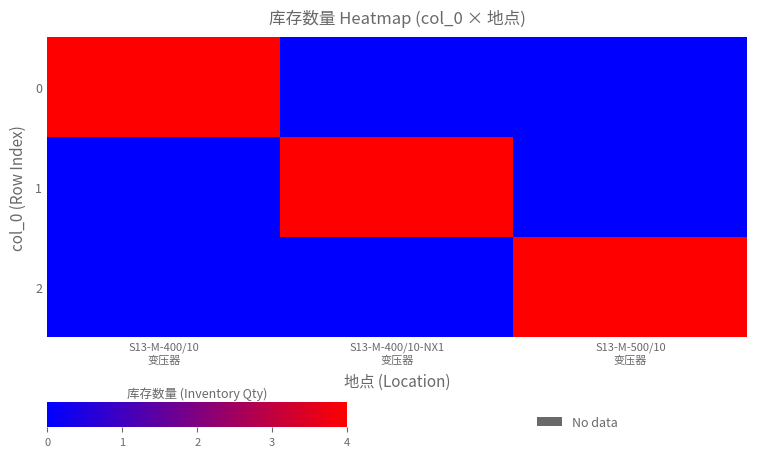

Reading right to left, extract all data points from this chart.

0: S13-M-500/10
变压器=0	S13-M-400/10-NX1
变压器=0	S13-M-400/10
变压器=4
1: S13-M-500/10
变压器=0	S13-M-400/10-NX1
变压器=4	S13-M-400/10
变压器=0
2: S13-M-500/10
变压器=4	S13-M-400/10-NX1
变压器=0	S13-M-400/10
变压器=0